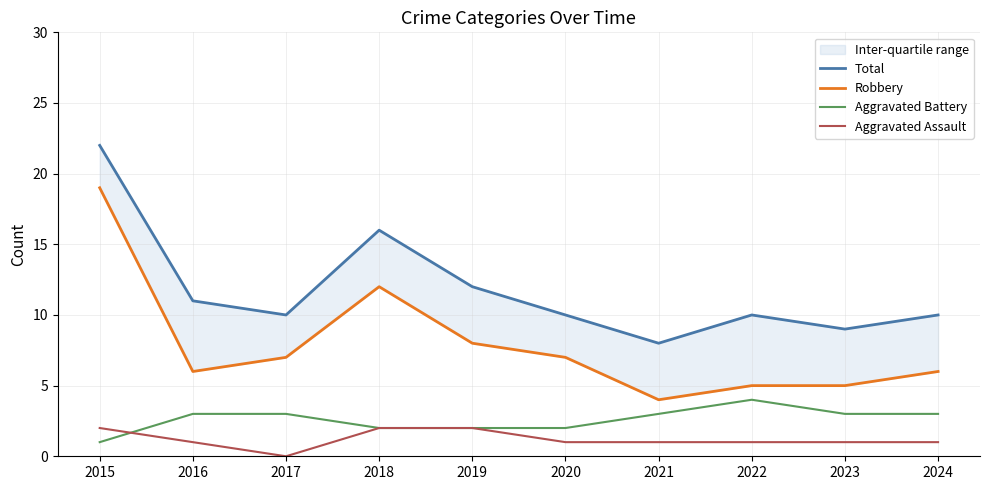

True or false: Total has more than 0 interior local peaks.

True